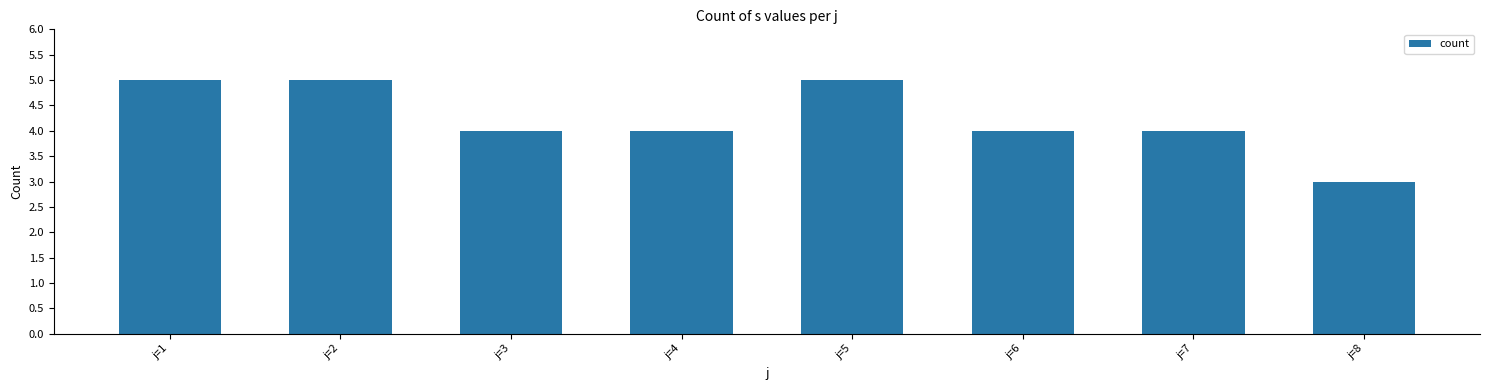

Reading left to right, transcribe all the data shown in this chart.

j=1=5	j=2=5	j=3=4	j=4=4	j=5=5	j=6=4	j=7=4	j=8=3